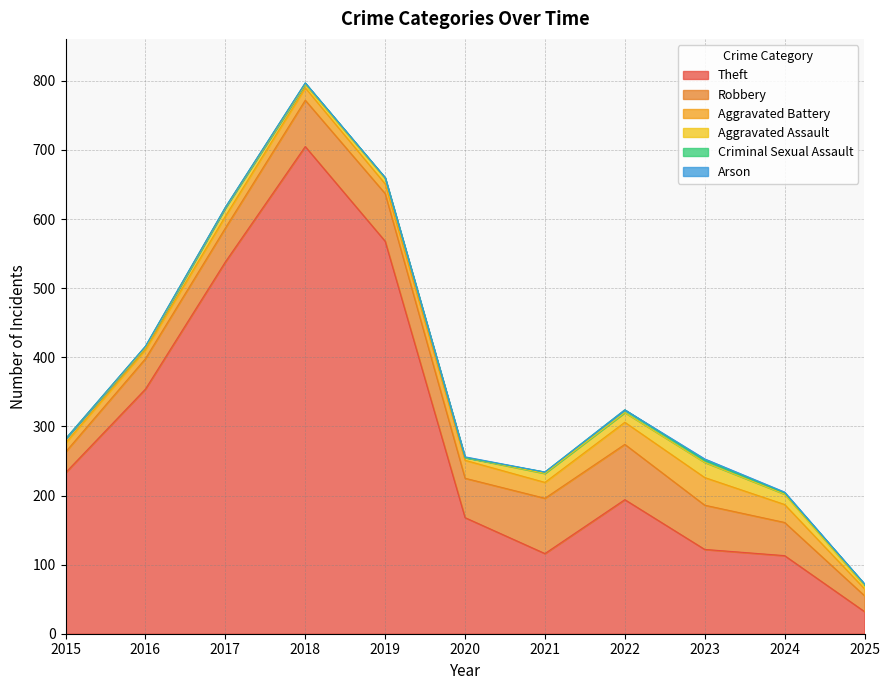

What is the difference between the highest and lowest values at 2019?

568